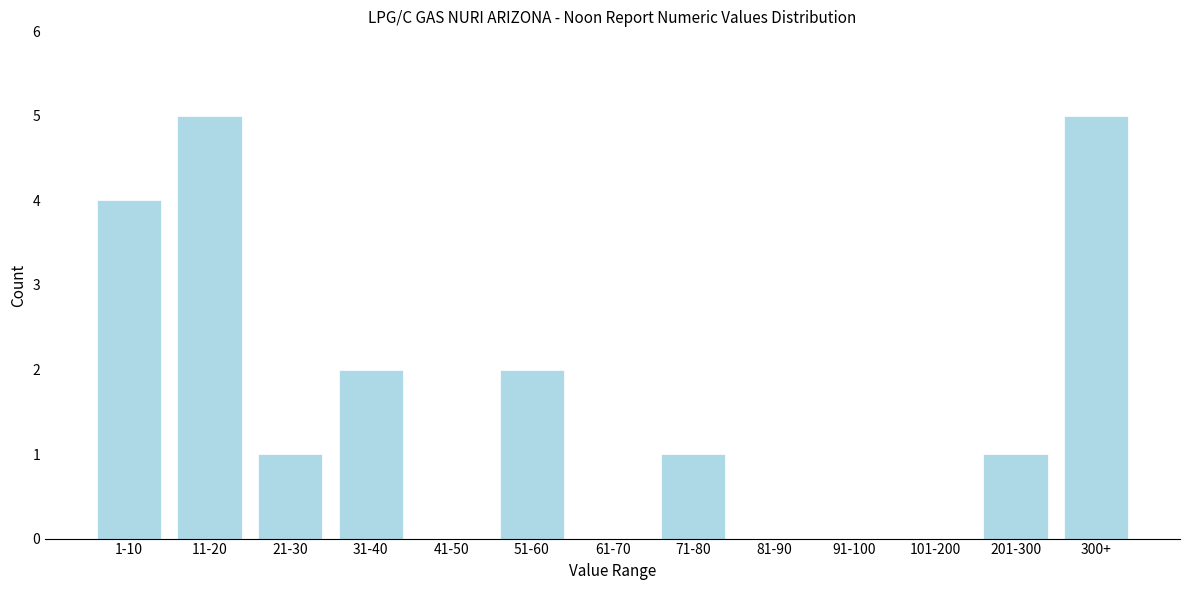

Reading left to right, transcribe all the data shown in this chart.

1-10=4	11-20=5	21-30=1	31-40=2	41-50=0	51-60=2	61-70=0	71-80=1	81-90=0	91-100=0	101-200=0	201-300=1	300+=5